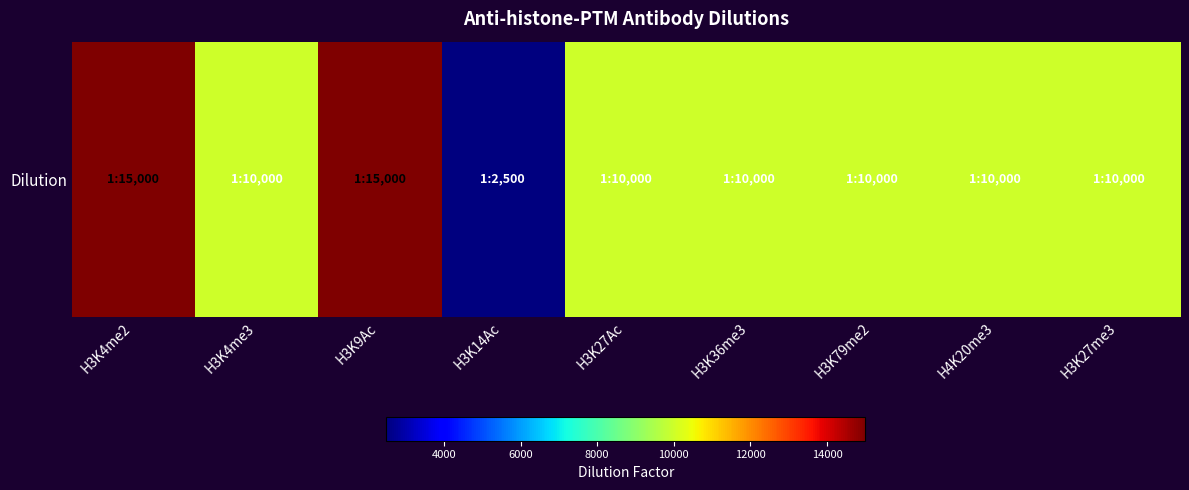

At which category does the chart reach its minimum across all series?

H3K14Ac